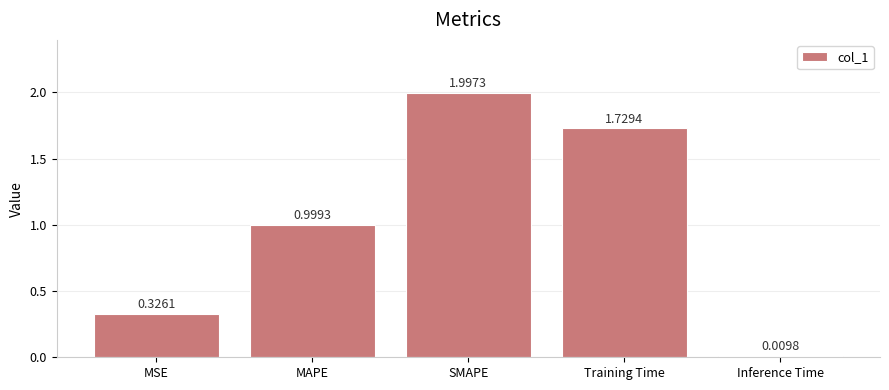

What is the average value?

1.0